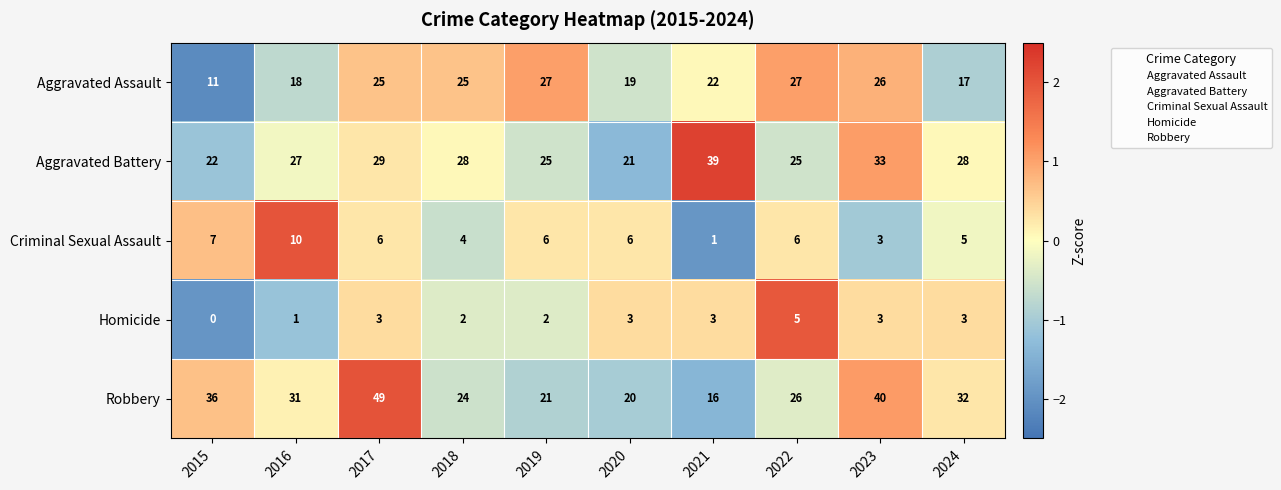

Rank the series at 2024 from lowest to highest value.

Homicide, Criminal Sexual Assault, Aggravated Assault, Aggravated Battery, Robbery